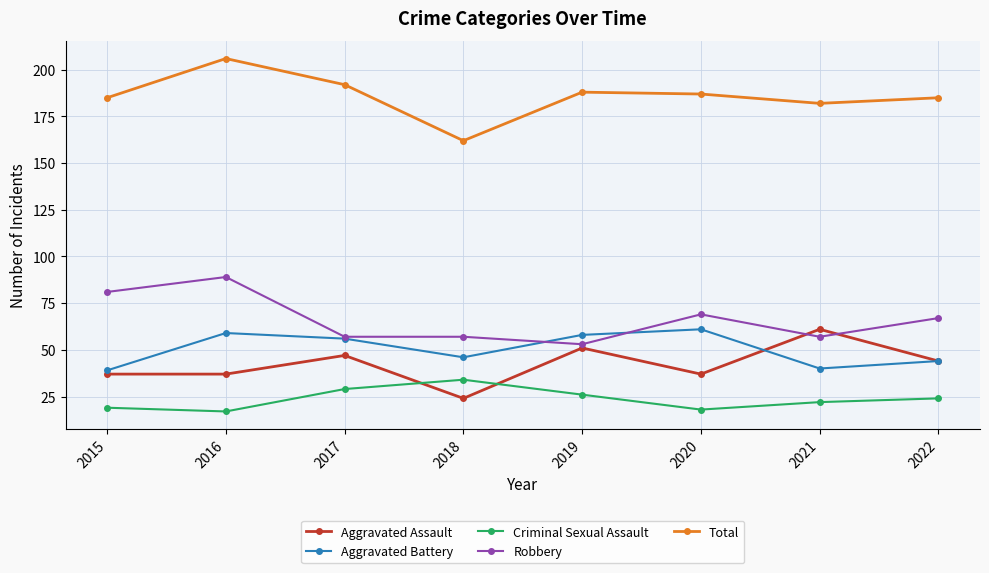

Where does the Total series first go above 187?

2016